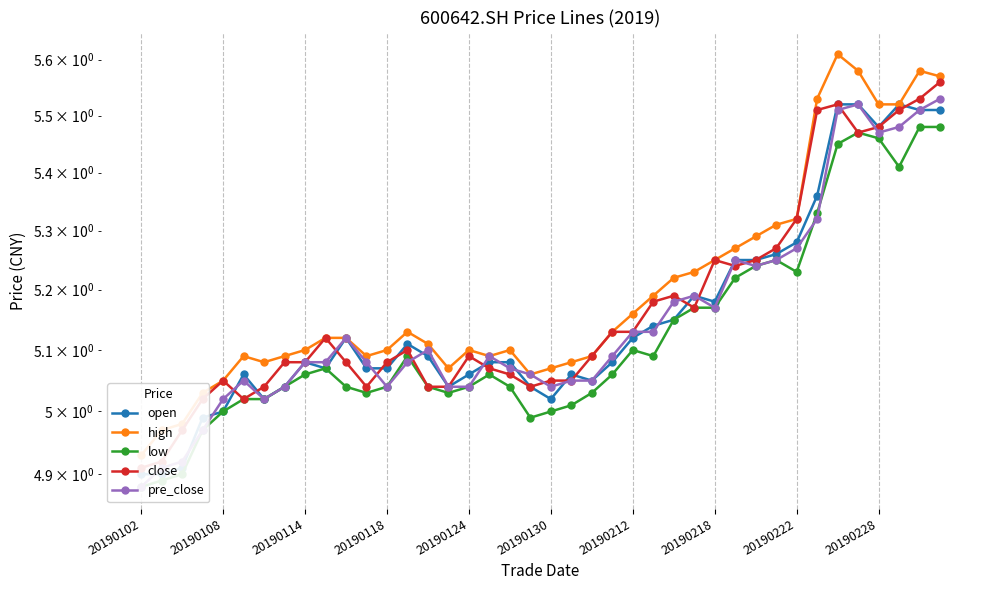

The value of high at 18 is 5.1. True or false?

True